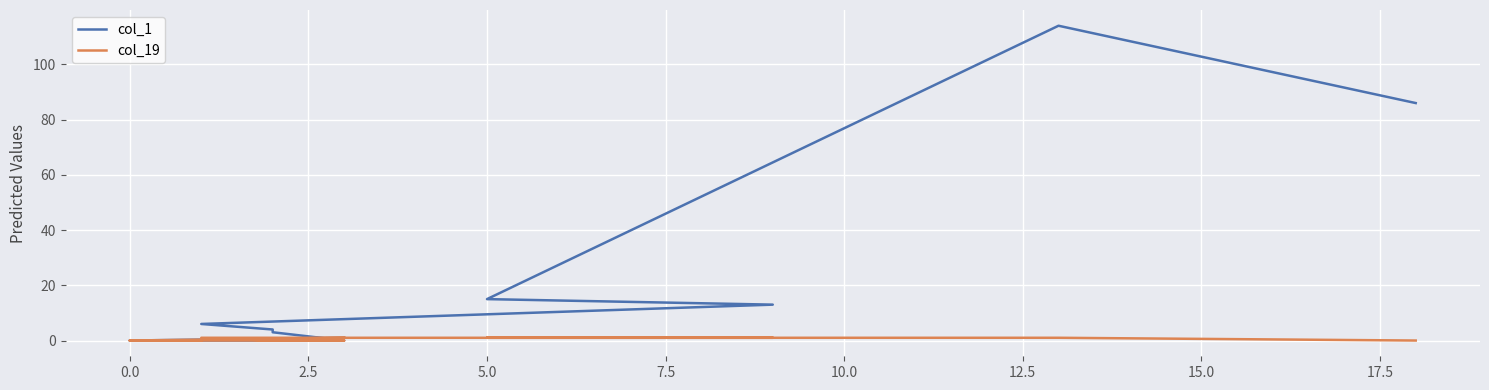

What is the label of the 13th point from the left?

12